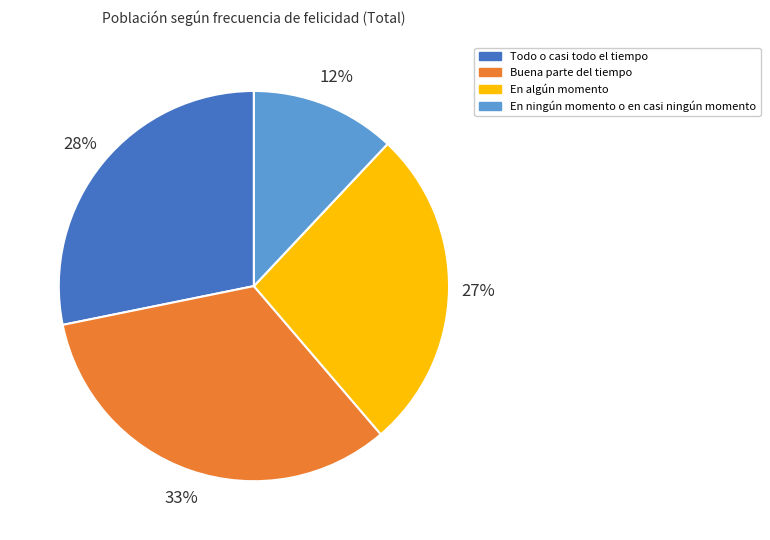

How many slices are in this pie chart?

4